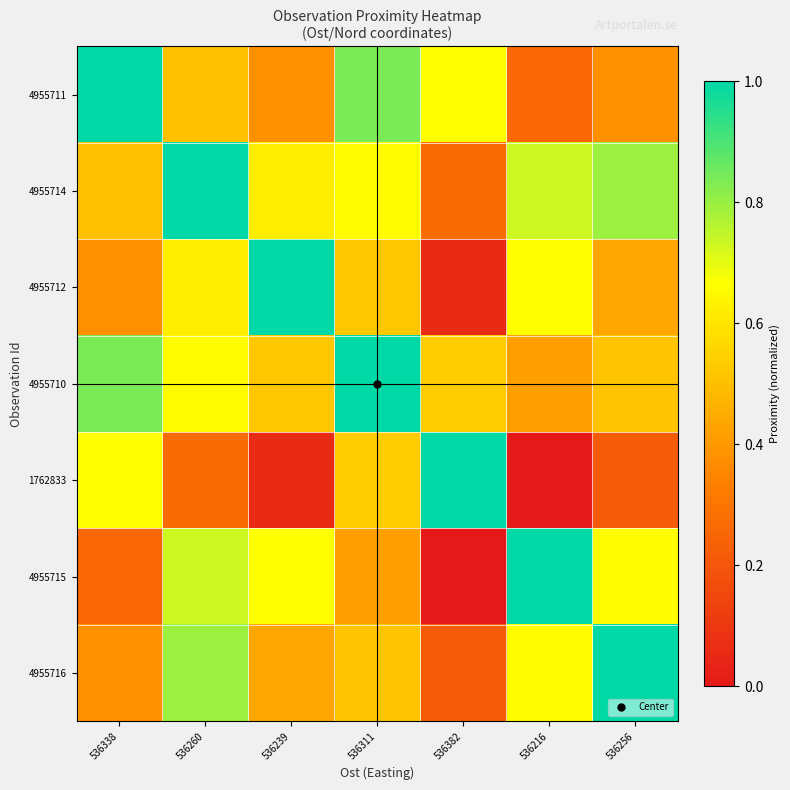

Reading left to right, what are all the values shown in this chart?

4955711: 536338=1.0	536260=0.5	536239=0.4	536311=0.8	536382=0.7	536216=0.3	536256=0.4
4955714: 536338=0.5	536260=1.0	536239=0.6	536311=0.7	536382=0.3	536216=0.7	536256=0.8
4955712: 536338=0.4	536260=0.6	536239=1.0	536311=0.5	536382=0.1	536216=0.7	536256=0.4
4955710: 536338=0.8	536260=0.7	536239=0.5	536311=1.0	536382=0.5	536216=0.4	536256=0.5
1762833: 536338=0.7	536260=0.3	536239=0.1	536311=0.5	536382=1.0	536216=0.0	536256=0.2
4955715: 536338=0.3	536260=0.7	536239=0.7	536311=0.4	536382=0.0	536216=1.0	536256=0.7
4955716: 536338=0.4	536260=0.8	536239=0.4	536311=0.5	536382=0.2	536216=0.7	536256=1.0